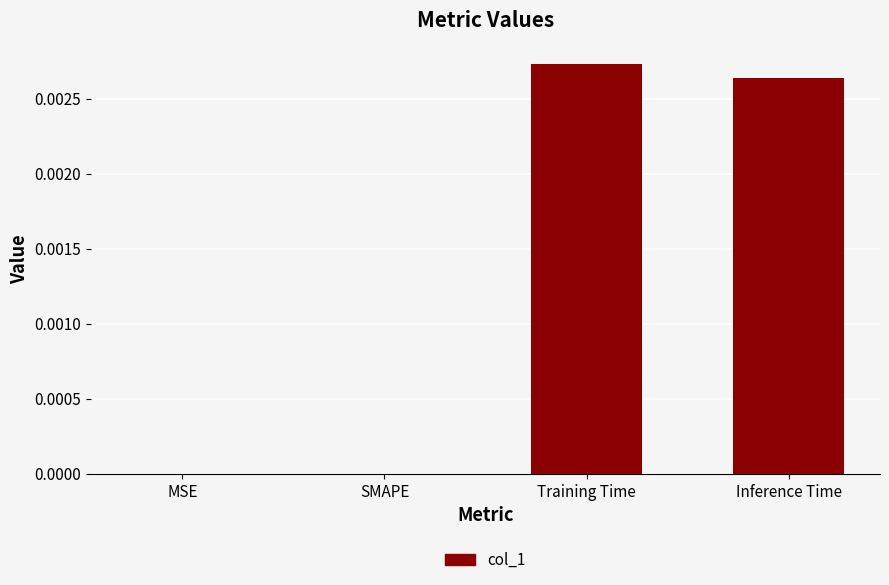

Which label corresponds to the largest value in the chart?

Training Time